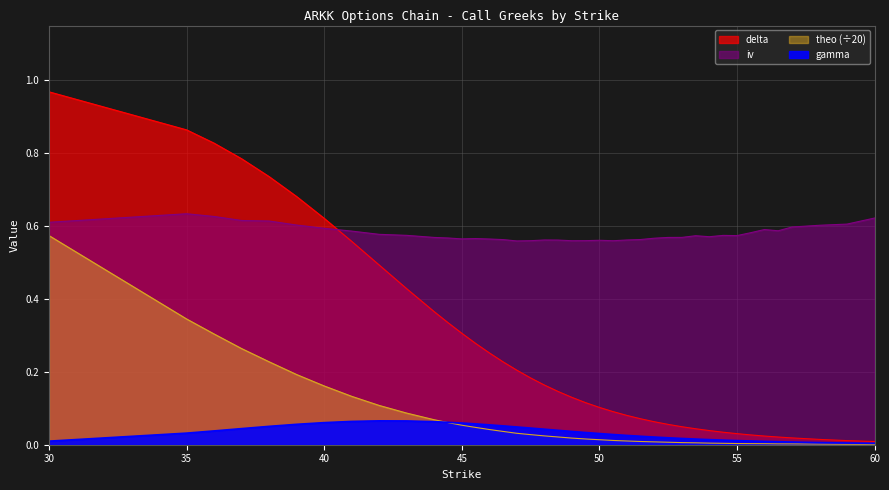

Is it true that gamma equals 0.0 at 36?

False